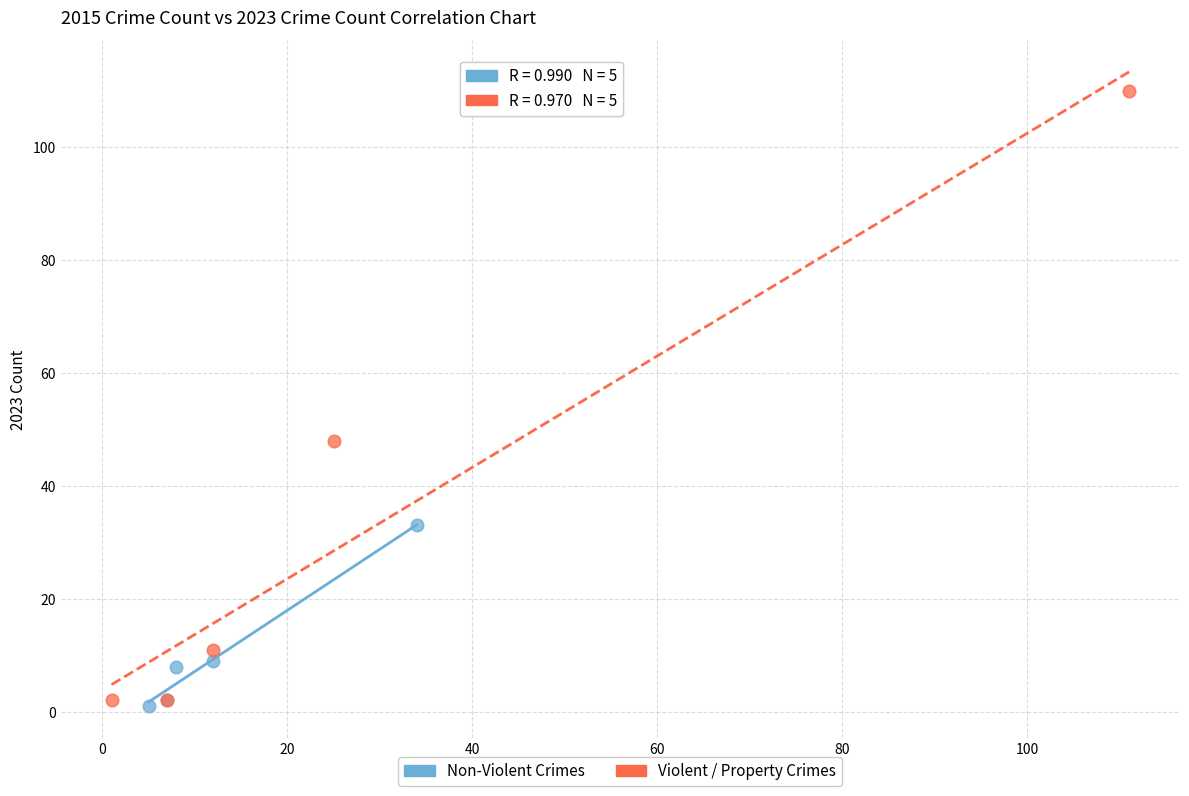

Which series reaches the maximum Y coordinate?

Violent / Property Crimes